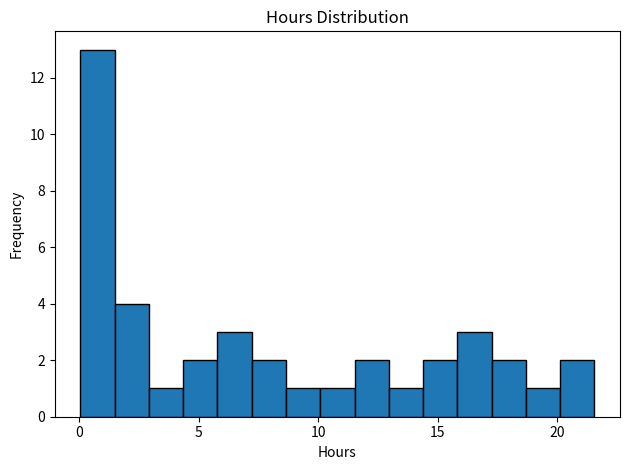

Read against the x-axis, roughly where is the centre of the tallest bar?

1.0